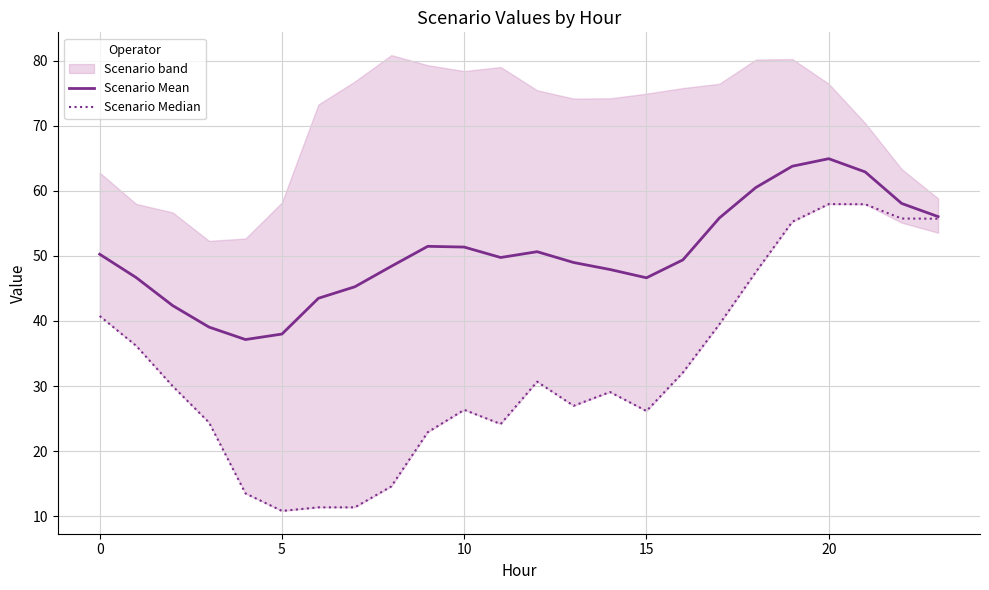

True or false: Scenario Median and Scenario Mean cross at least once.

False